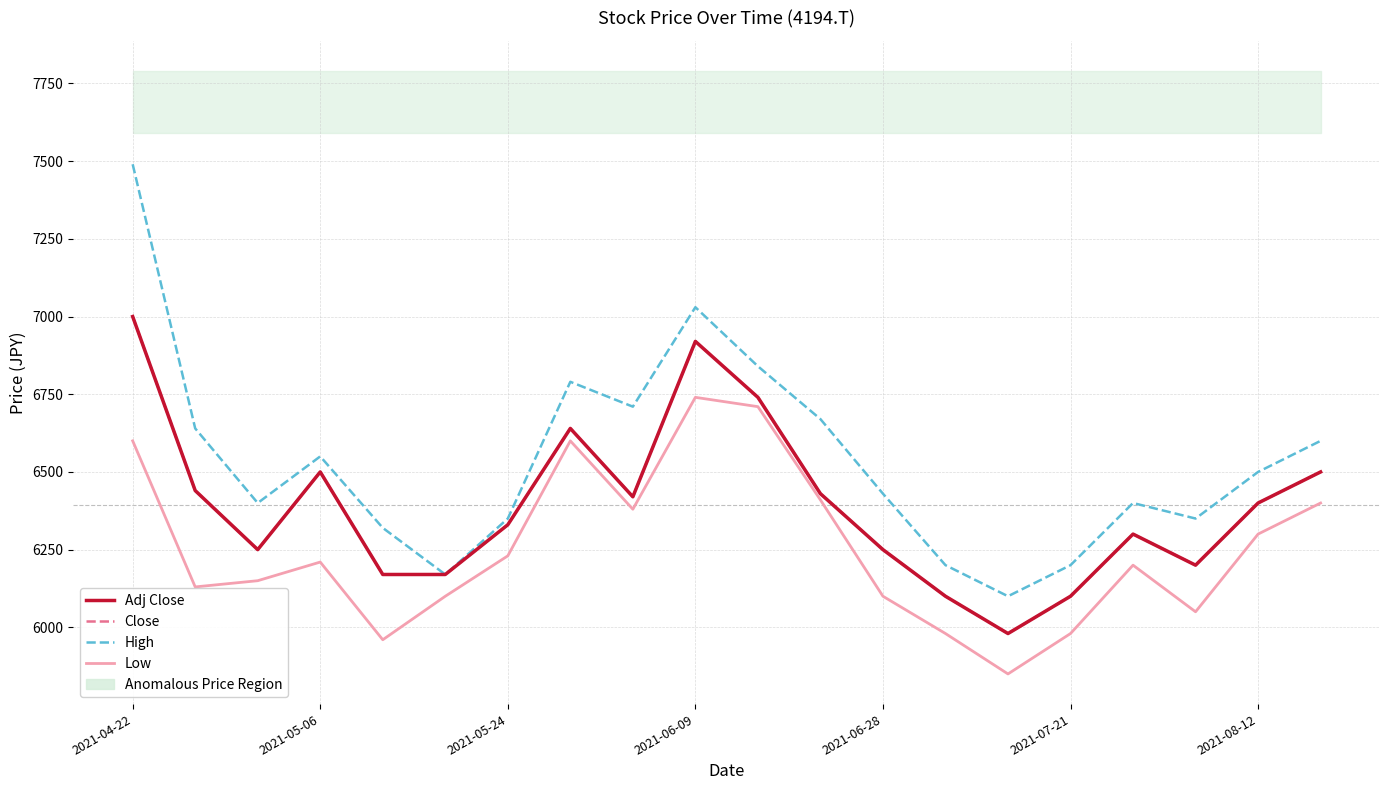

What is the sum of all Adj Close values?

127840